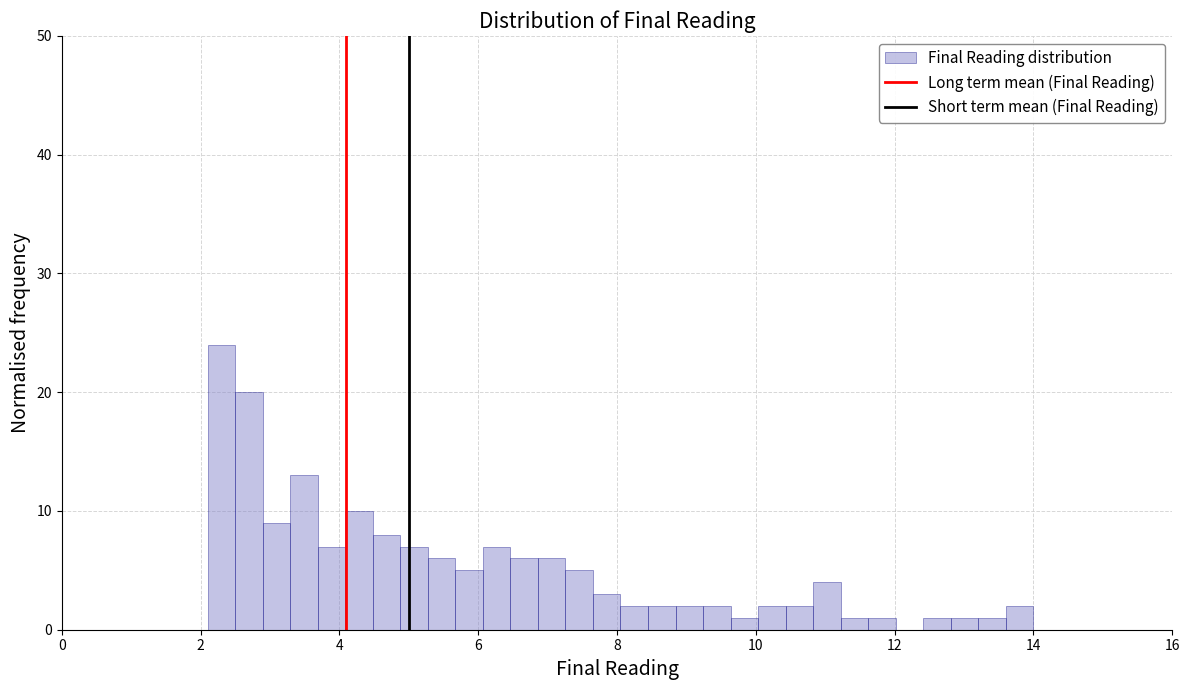

Read against the x-axis, roughly where is the centre of the tallest bar?

2.2